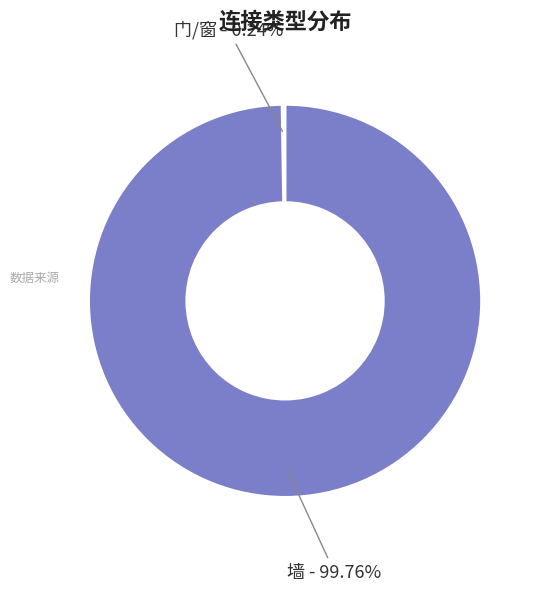

Which category has the biggest portion of the pie?

墙